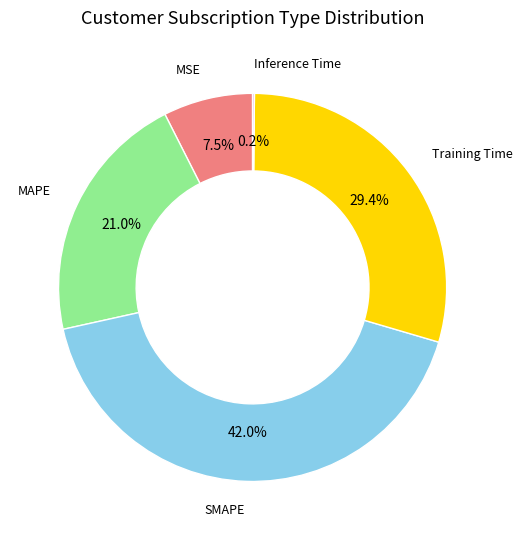

Is there any slice that represents more than half of the pie?

No